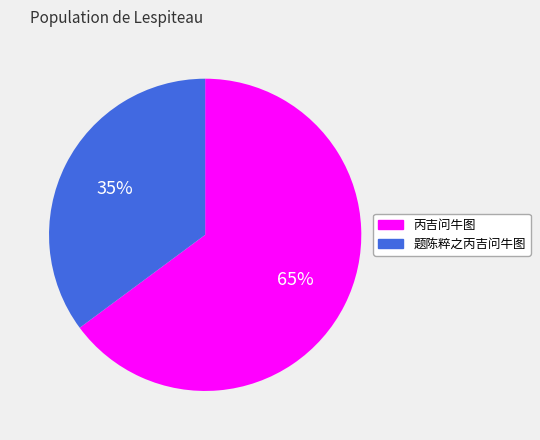

To the nearest percent, what is the average slice percentage?

50%